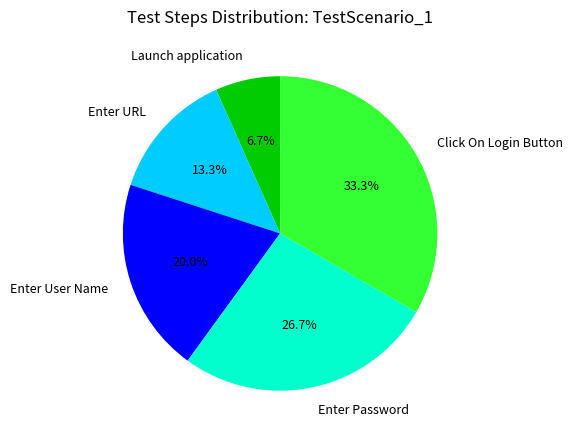

To the nearest percent, what percentage of the pie is Enter Password?

27%